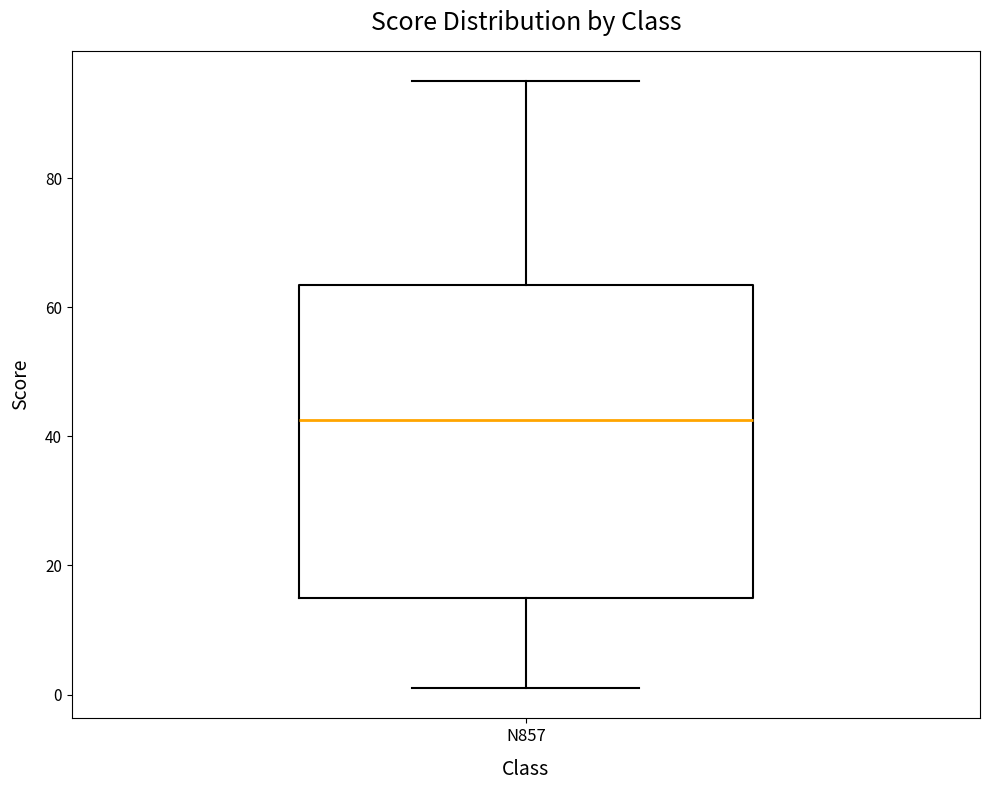

Transcribe this box plot: give where the median line is, the range the box spans, and where the two whiskers end, as read against the y-axis. The values are not printed on the chart, so give them approximately, as read against the axis.

median 42, box 16 to 64, whiskers 2 to 96